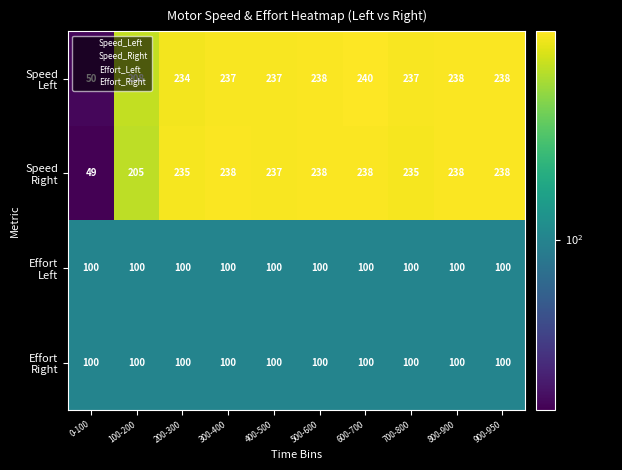

At how many categories does at least one series exceed 225?

8